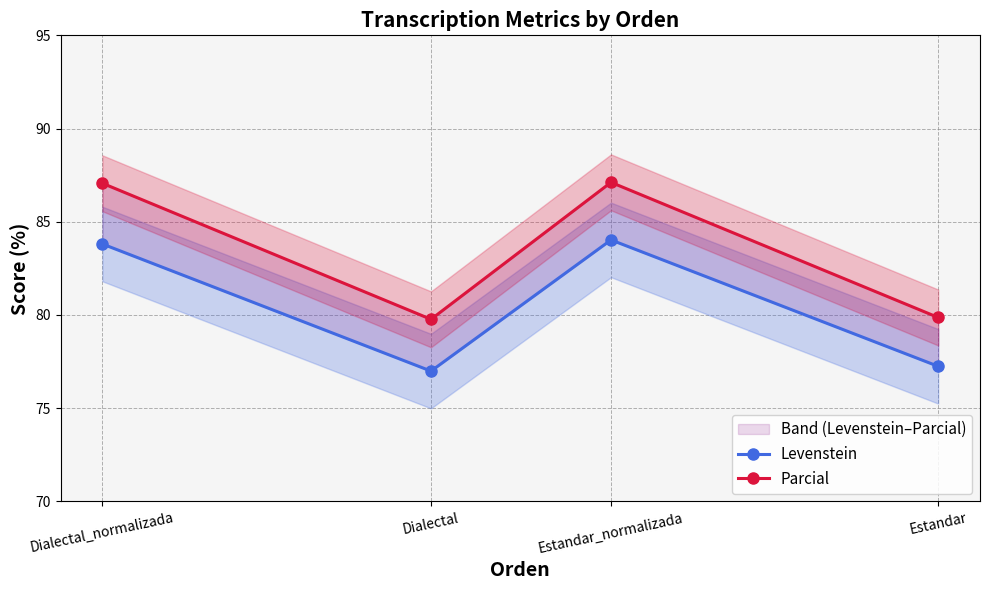

Between Dialectal_normalizada and Estandar, which series saw the biggest shift?

Parcial